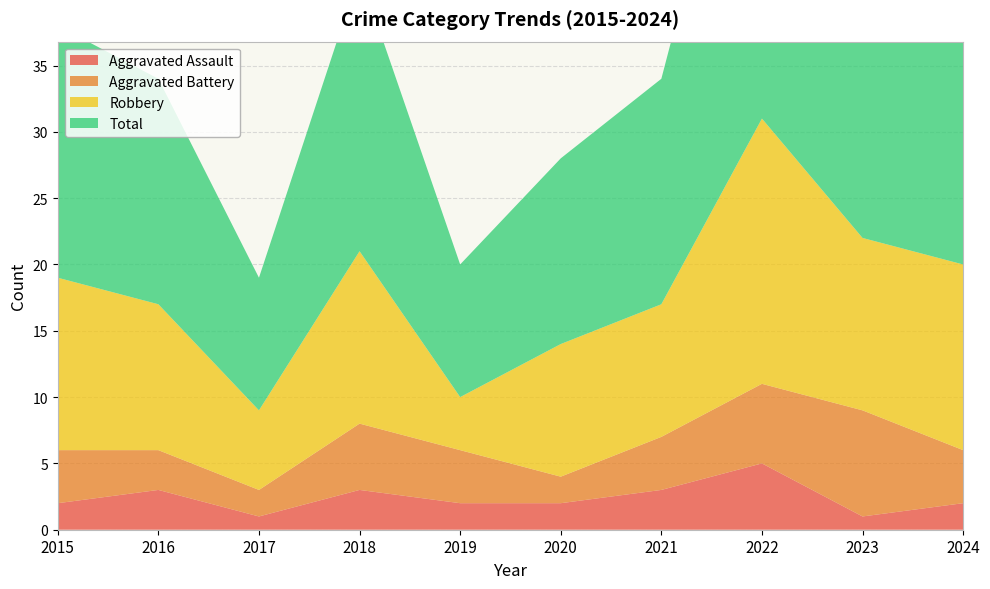

Reading left to right, list all the values displayed in this chart.

Aggravated Assault: 2	3	1	3	2	2	3	5	1	2
Aggravated Battery: 4	3	2	5	4	2	4	6	8	4
Robbery: 13	11	6	13	4	10	10	20	13	14
Total: 19	17	10	21	10	14	17	32	23	20